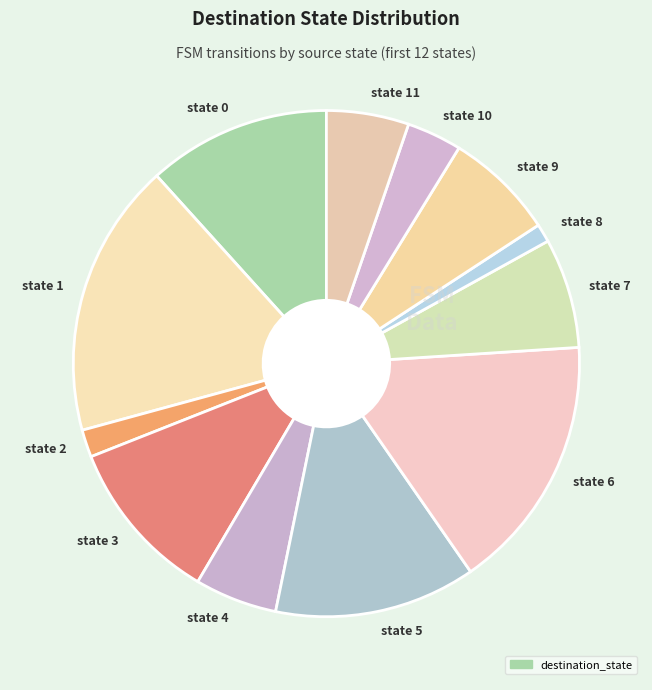

Which has a higher value, state 1 or state 9?

state 1